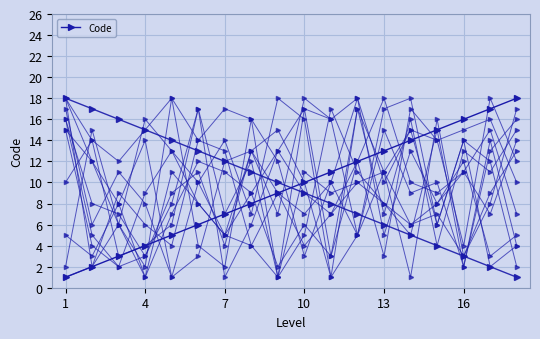

Reading right to left, list all the values displayed in this chart.

18	17	16	15	14	13	12	11	10	9	8	7	6	5	4	3	2	1